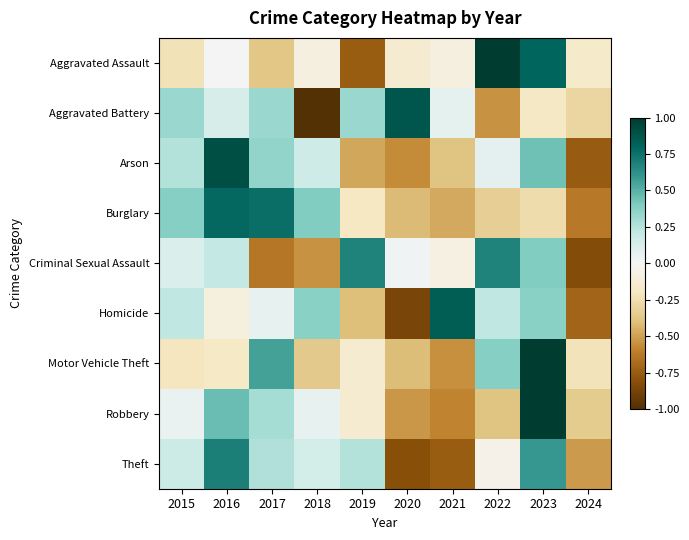

What is the greatest value displayed?

1.0